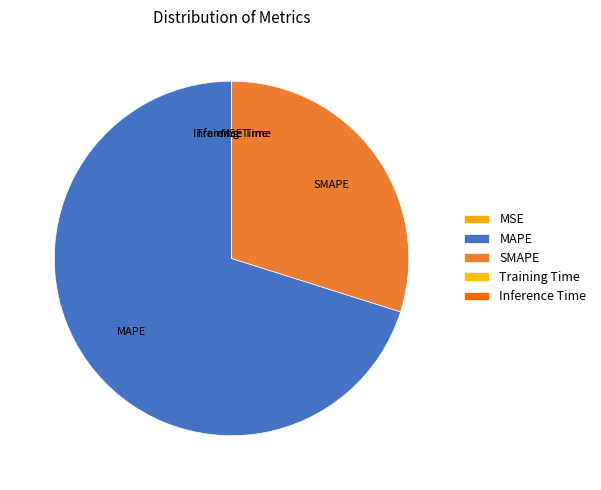

Which has a higher value, SMAPE or MAPE?

MAPE